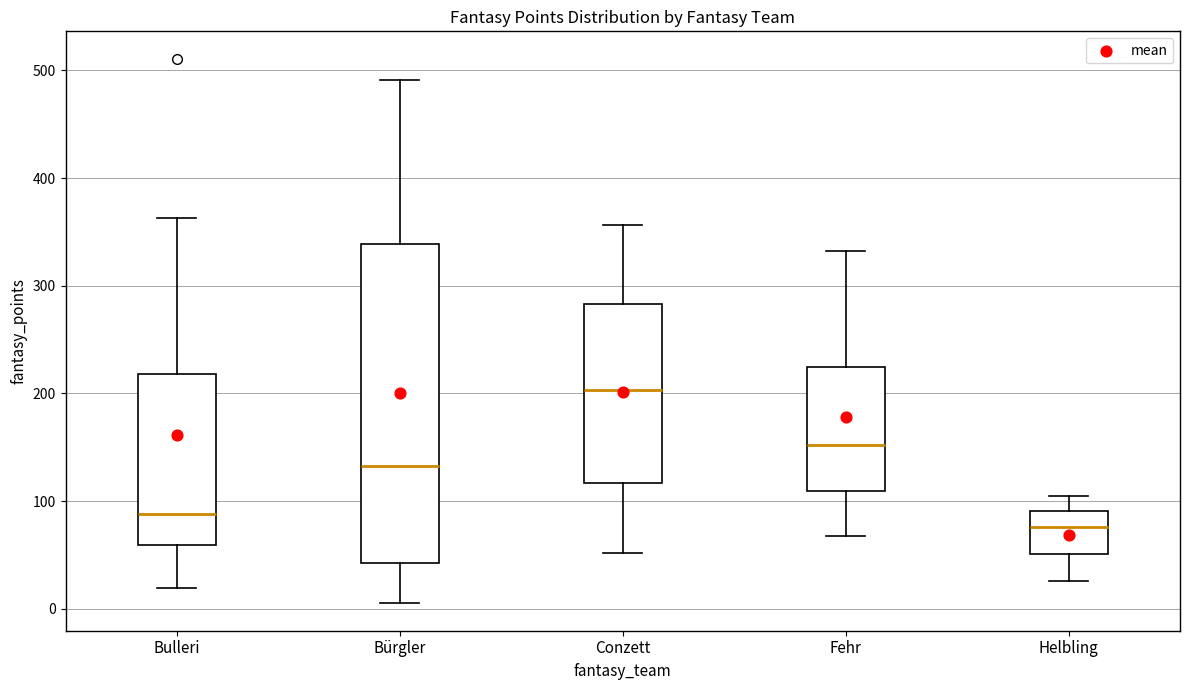

Which box has the lowest median line?

Helbling